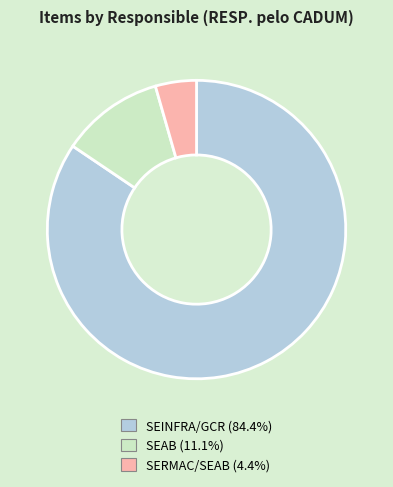

What is the largest slice in the pie chart?

SEINFRA/GCR